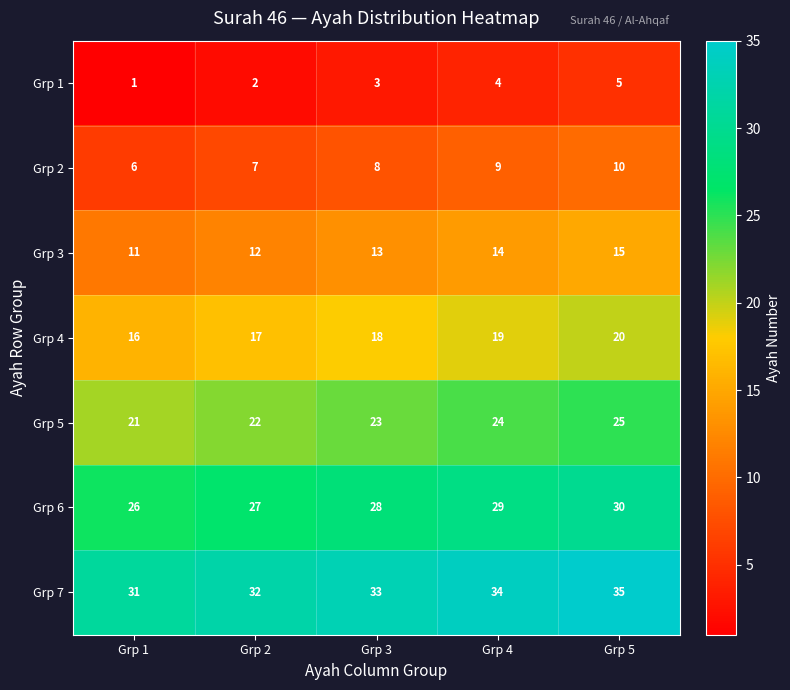

What is the average value of the Grp 5 series?

23